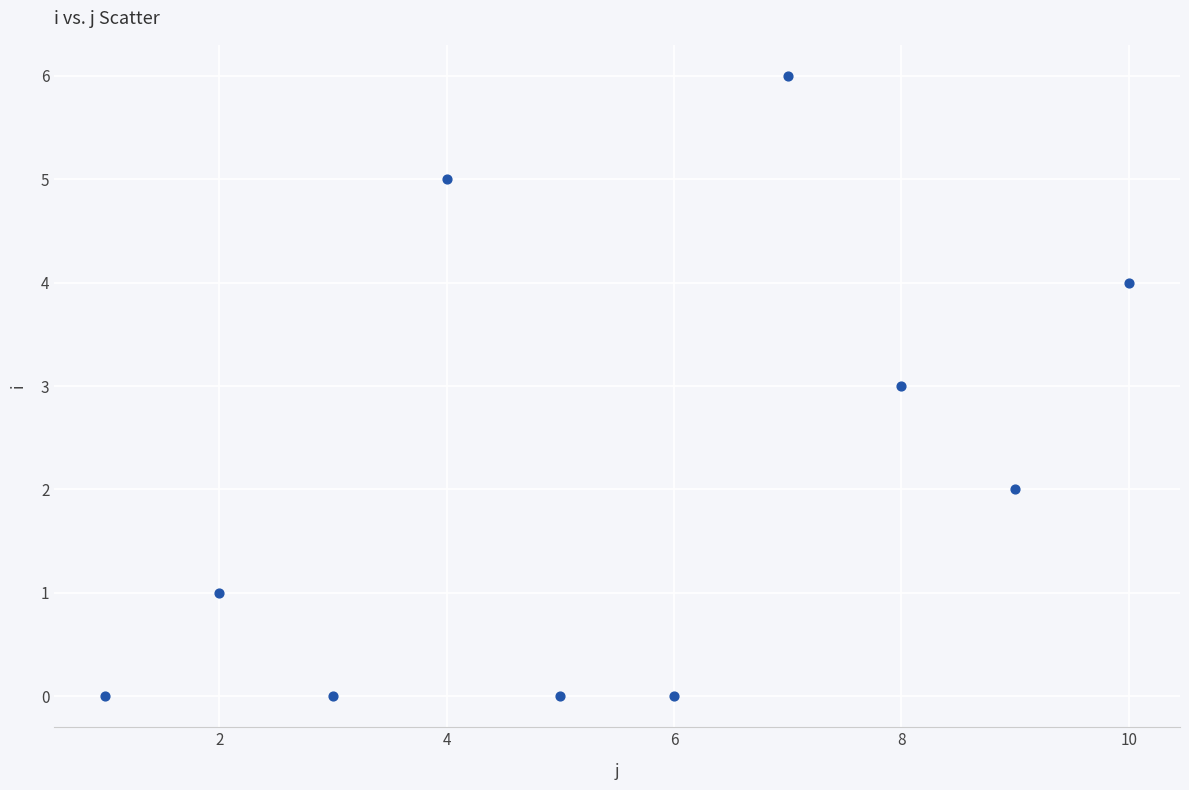

What is the range of Y values (max minus min)?

6